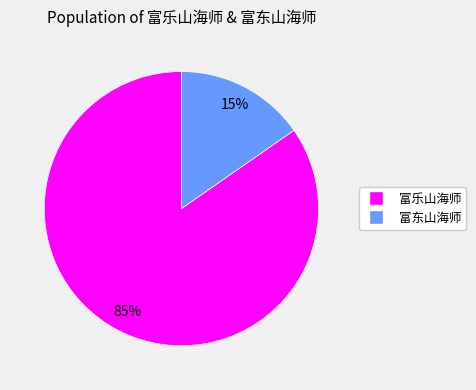

Do 富东山海师 and 富乐山海师 together represent more than half of the pie?

Yes